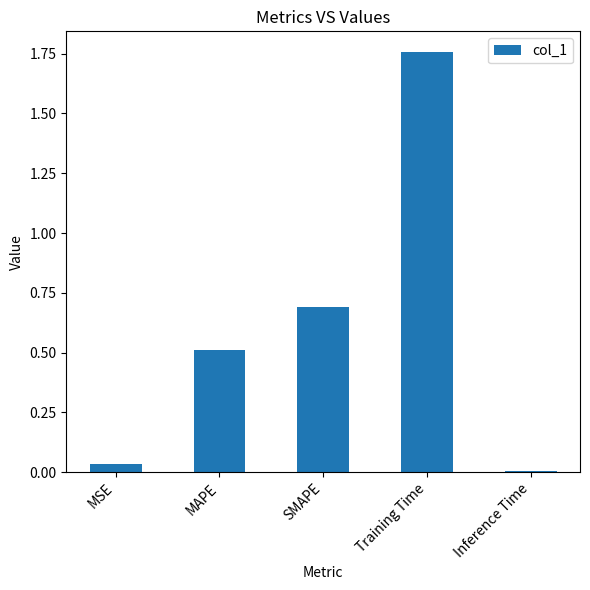

Are the bars horizontal?

No